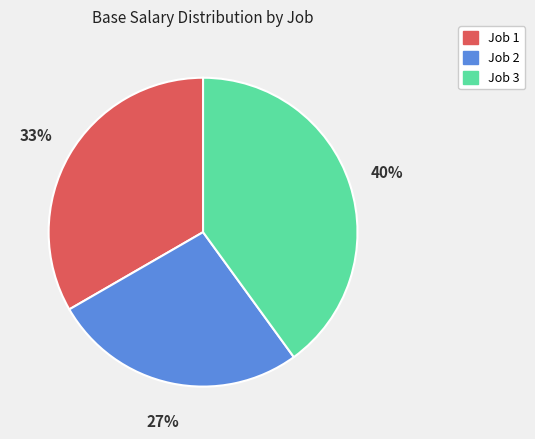

Is there a majority slice in this chart?

No